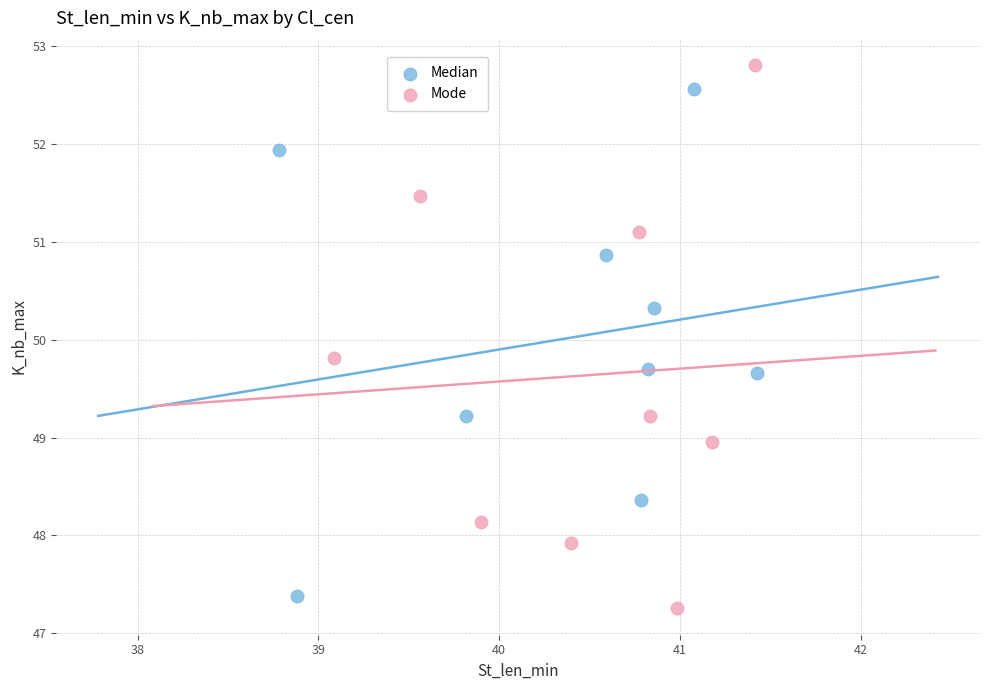

Which series contains the lowest Y value?

Mode